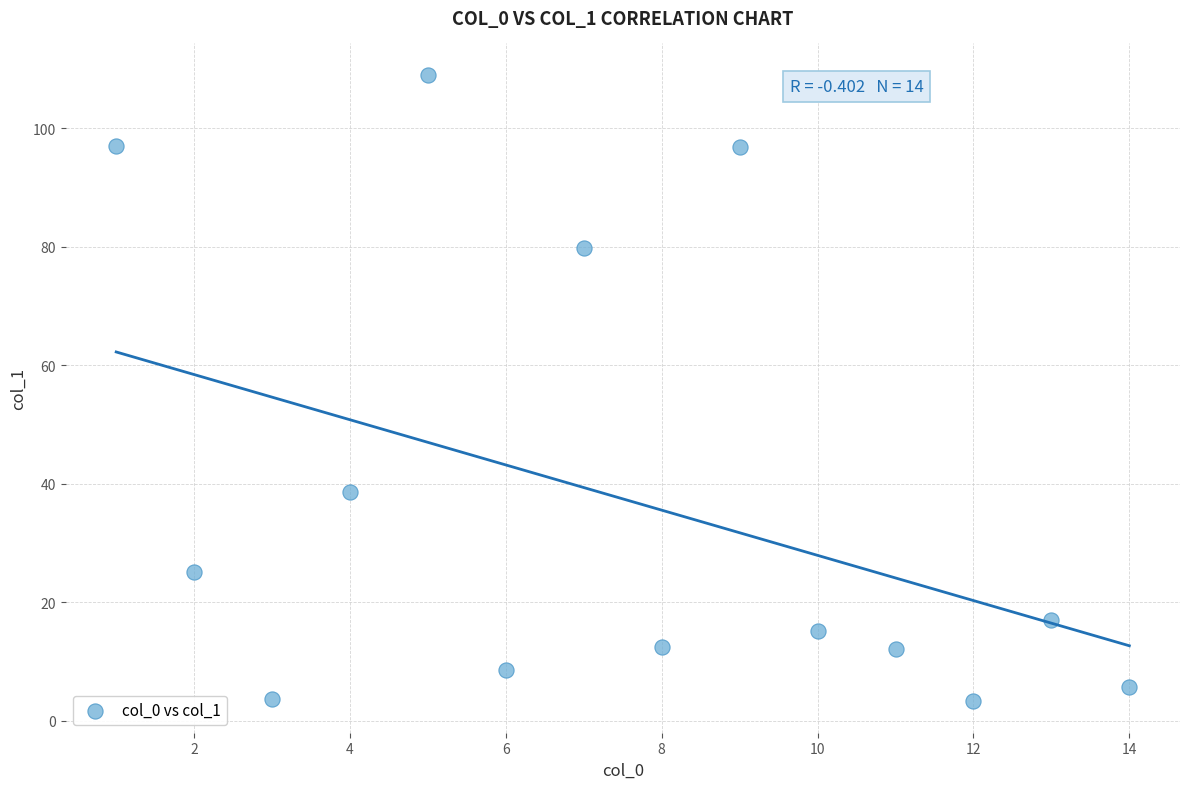

What is the range of Y values (max minus min)?

105.7